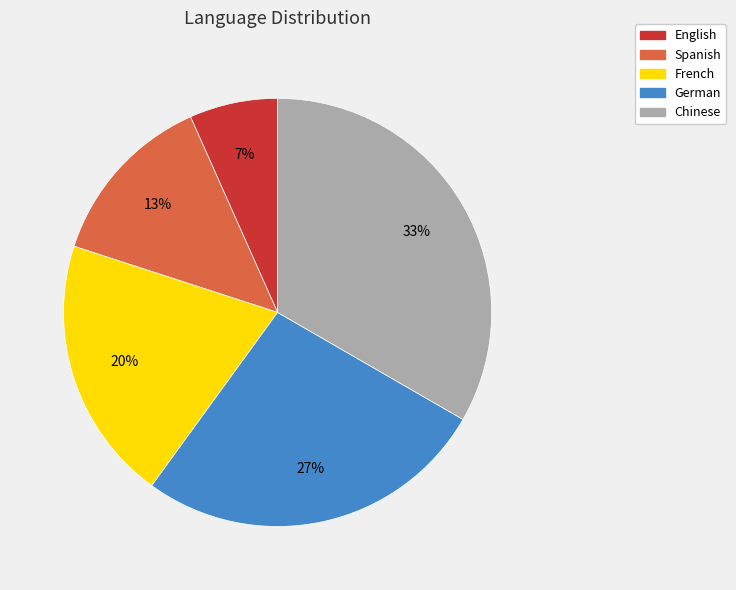

Which category has the smallest portion of the pie?

English